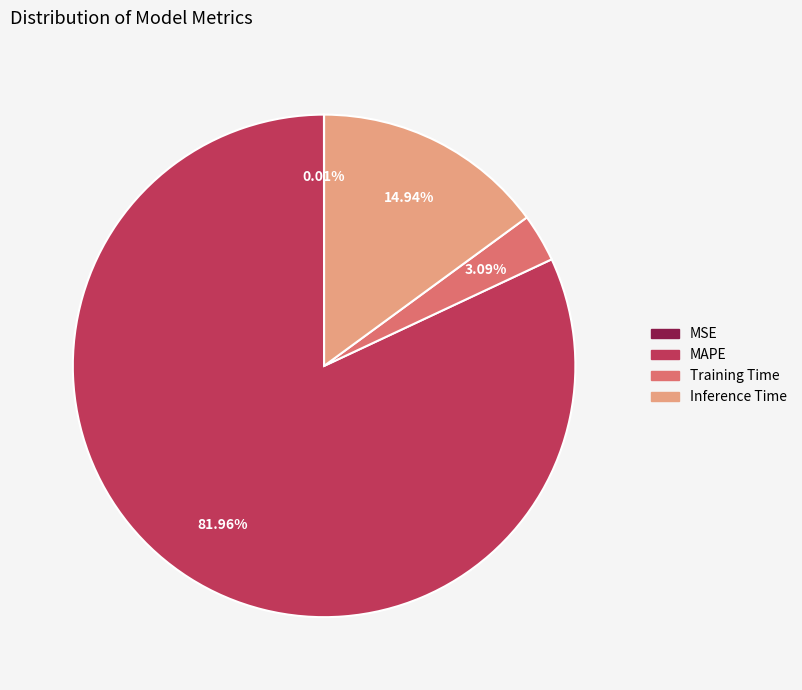

Which slice represents more than half of the pie?

MAPE